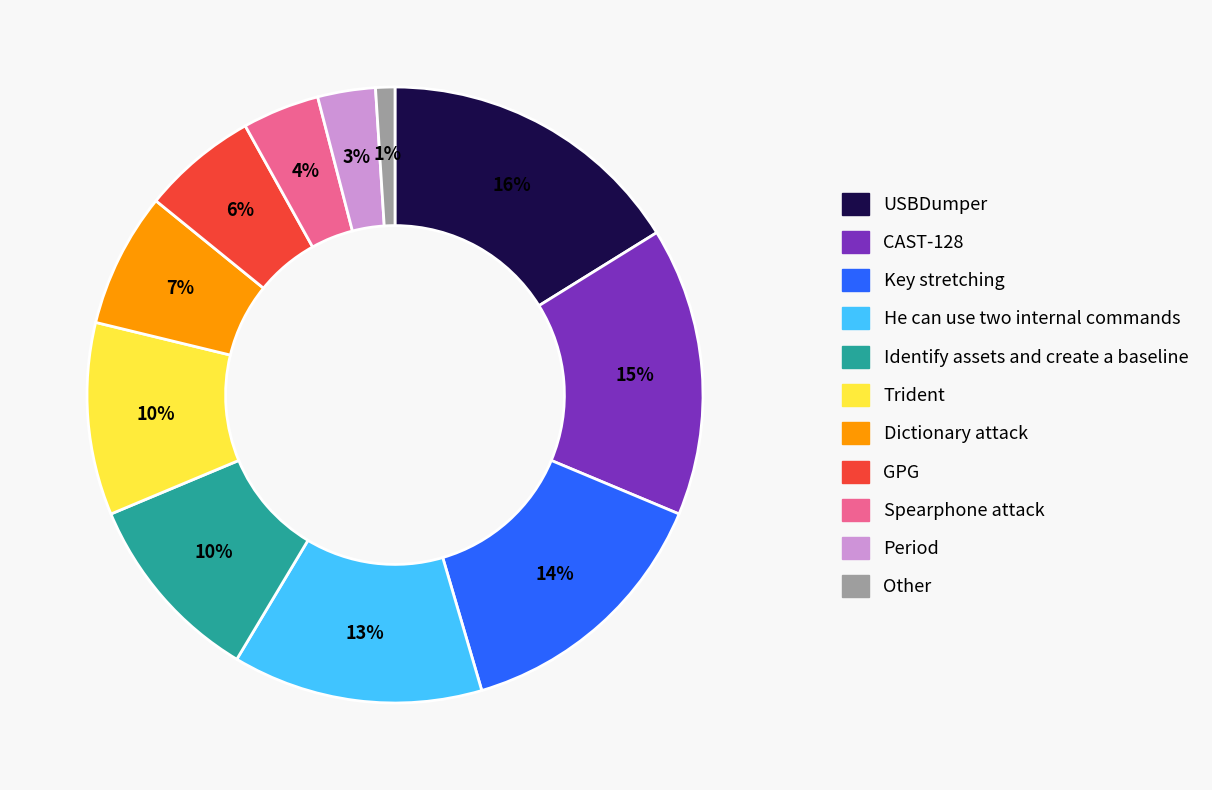

Do Trident and Spearphone attack together represent more than half of the pie?

No